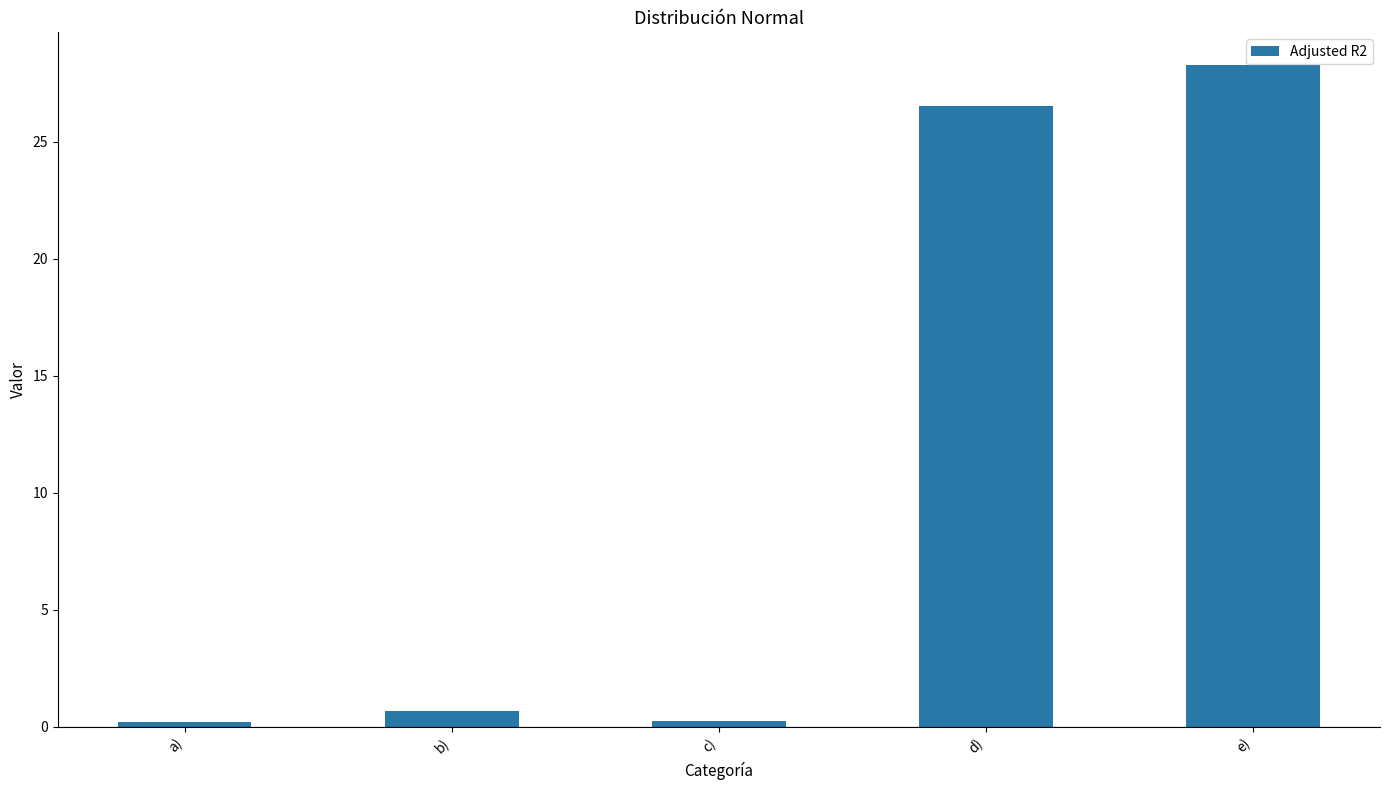

Which has a higher value, e) or a)?

e)